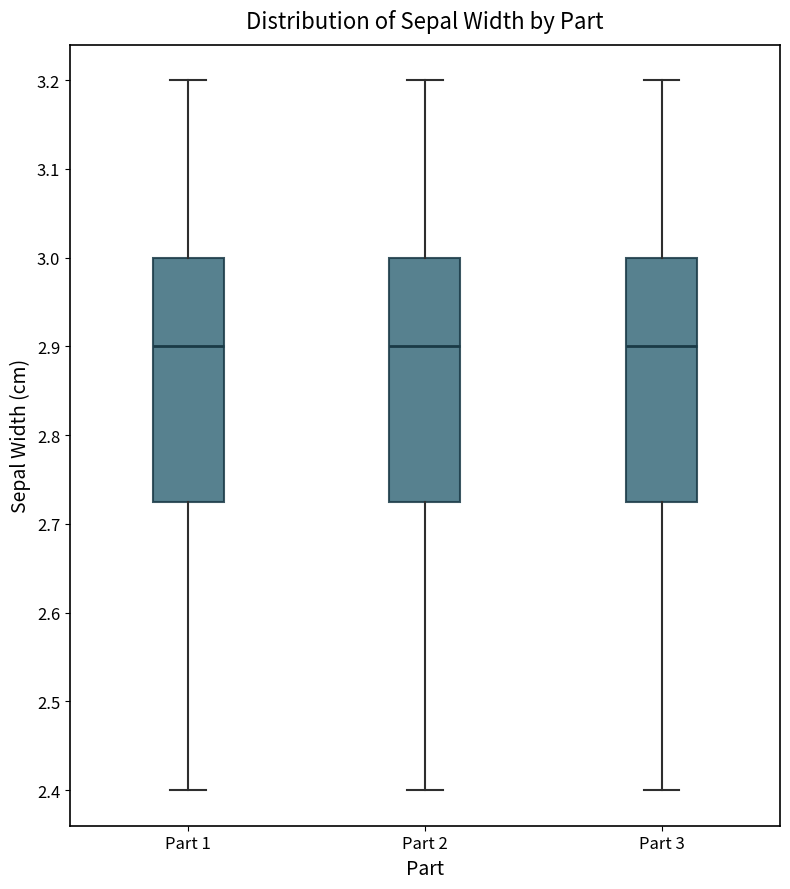

Where is the lower edge of the box for Part 3 on the y-axis? The values are not printed on the chart, so give them approximately, as read against the axis.

2.73